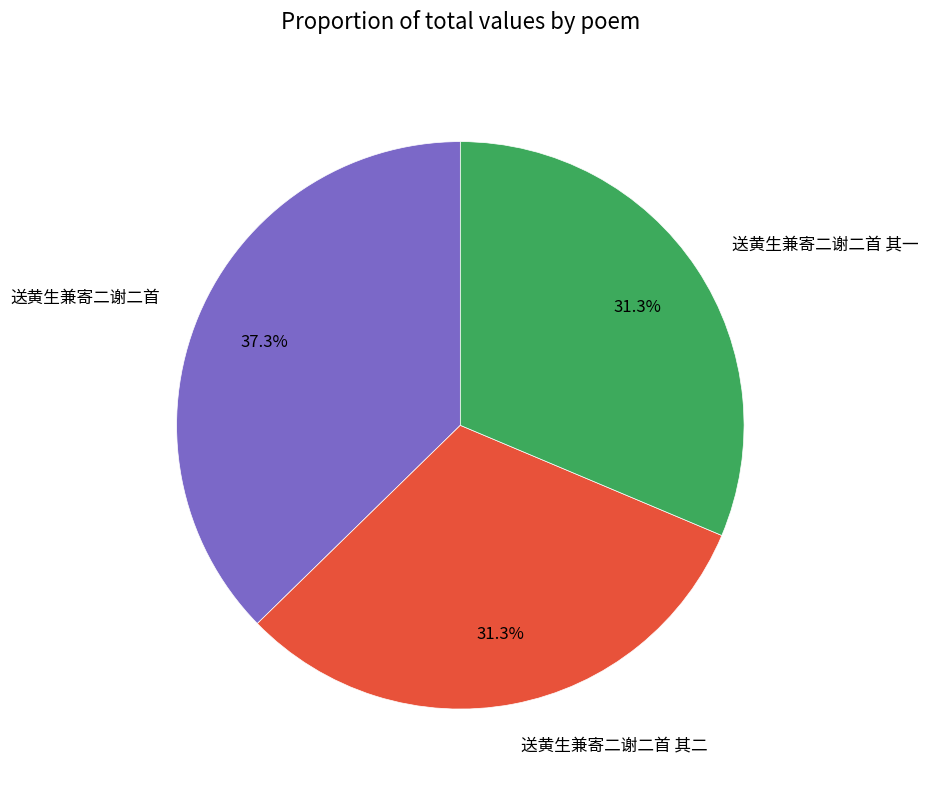

To the nearest percent, what is the difference between the largest and smallest slice percentages?

6%